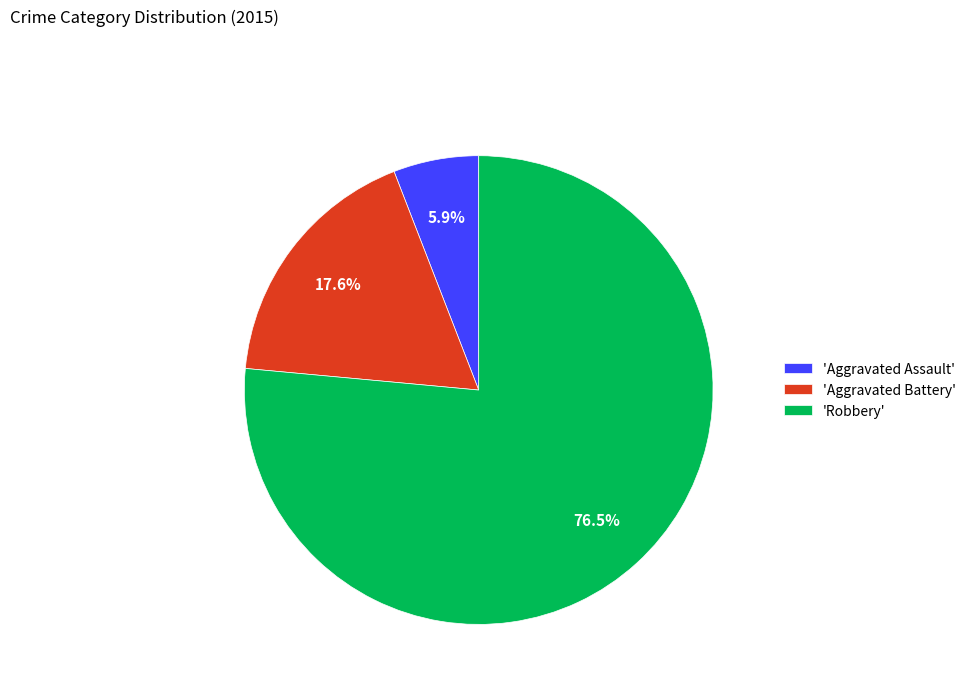

Which slice represents more than half of the pie?

'Robbery'